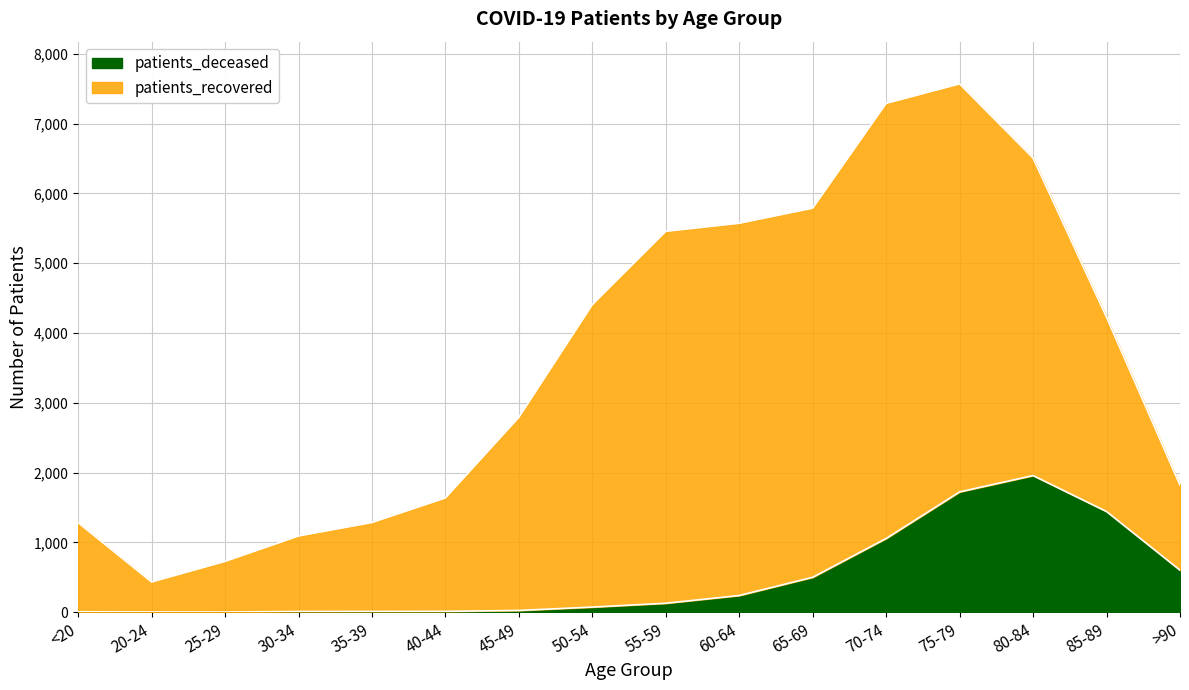

Where is the data nearest to the value 979?

70-74